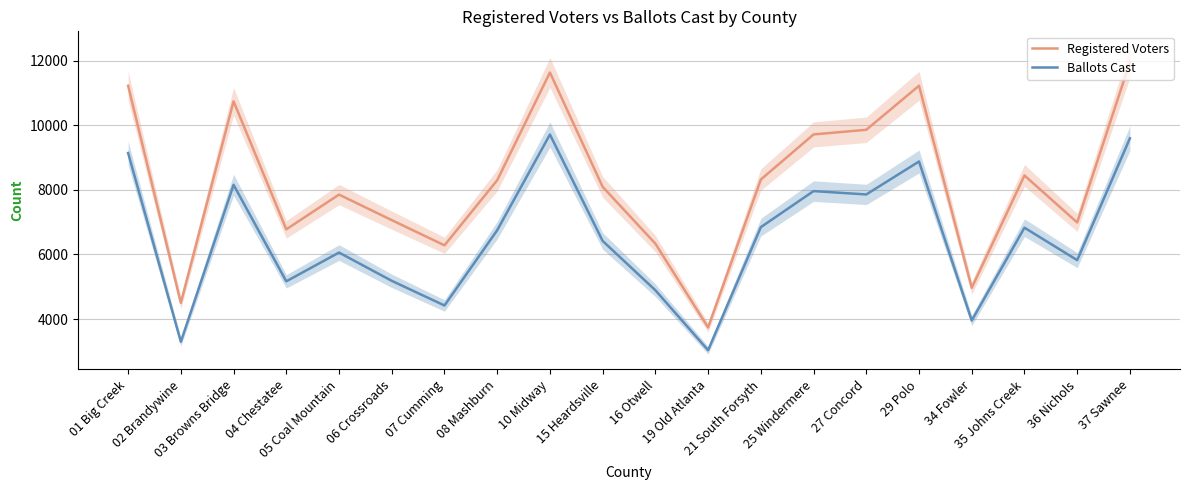

At how many categories does at least one series exceed 4112?

19